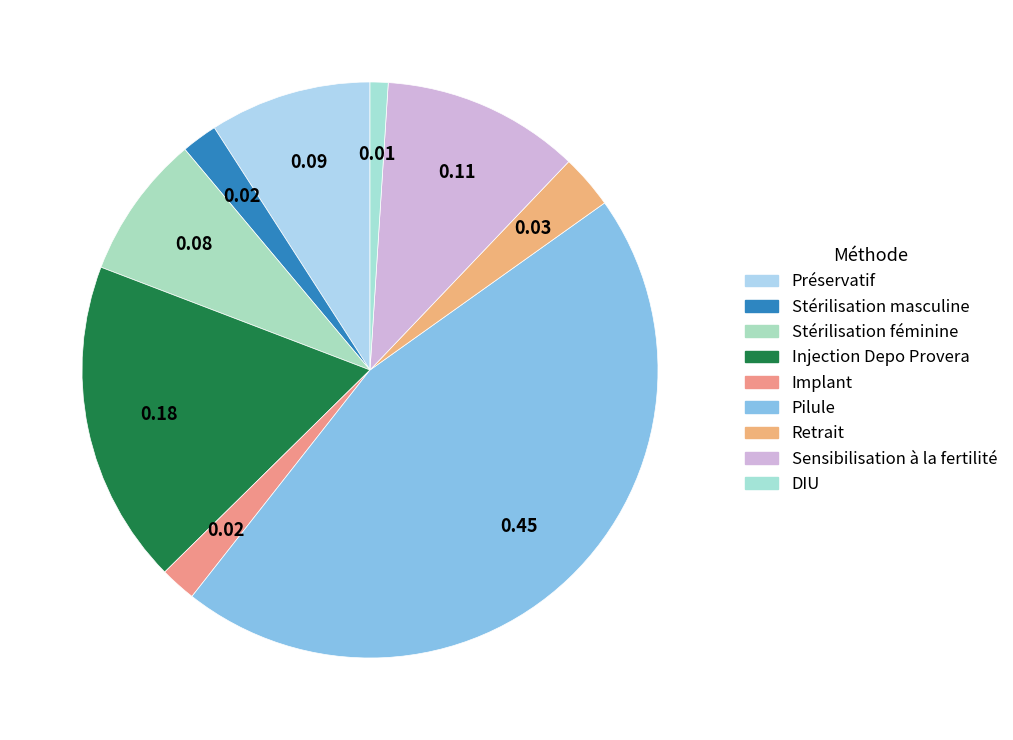

How many segments does this pie chart have?

9